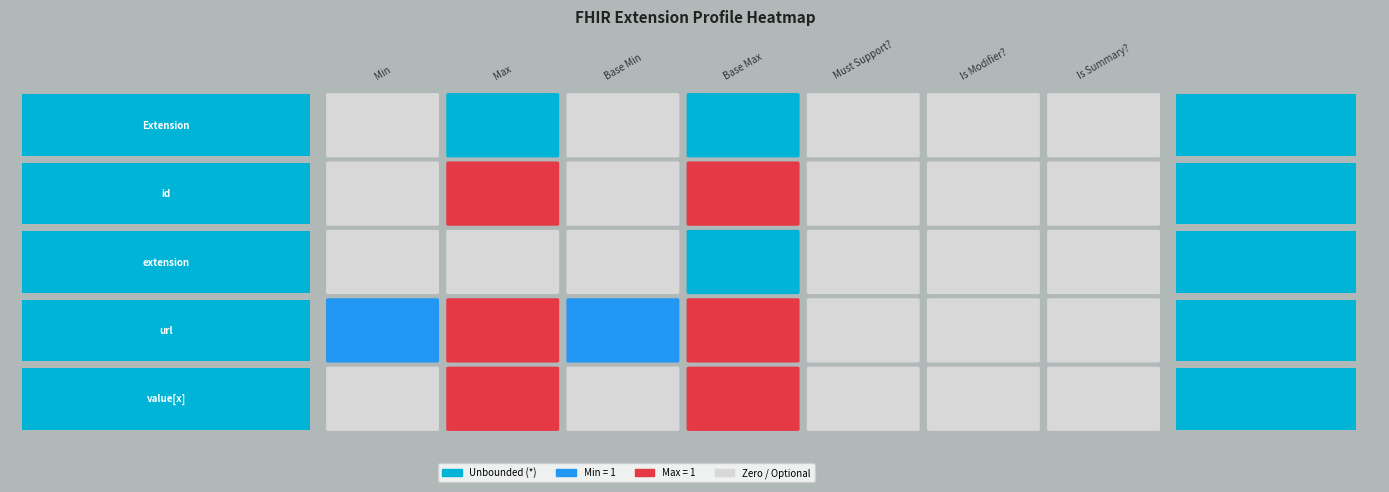

Reading left to right, extract all data points from this chart.

Extension: 0=0	1=-1	2=0	3=-1	4=0	5=0	6=0
Extension.id: 0=0	1=1	2=0	3=1	4=0	5=0	6=0
Extension.extension: 0=0	1=0	2=0	3=-1	4=0	5=0	6=0
Extension.url: 0=1	1=1	2=1	3=1	4=0	5=0	6=0
Extension.value[x]: 0=0	1=1	2=0	3=1	4=0	5=0	6=0